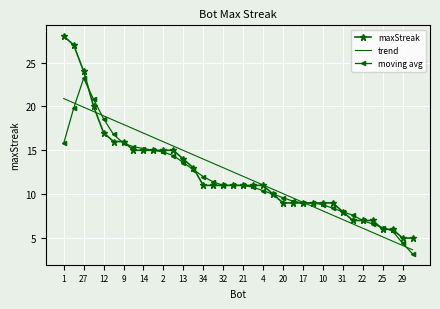

Which series has the largest range (max minus min)?

maxStreak